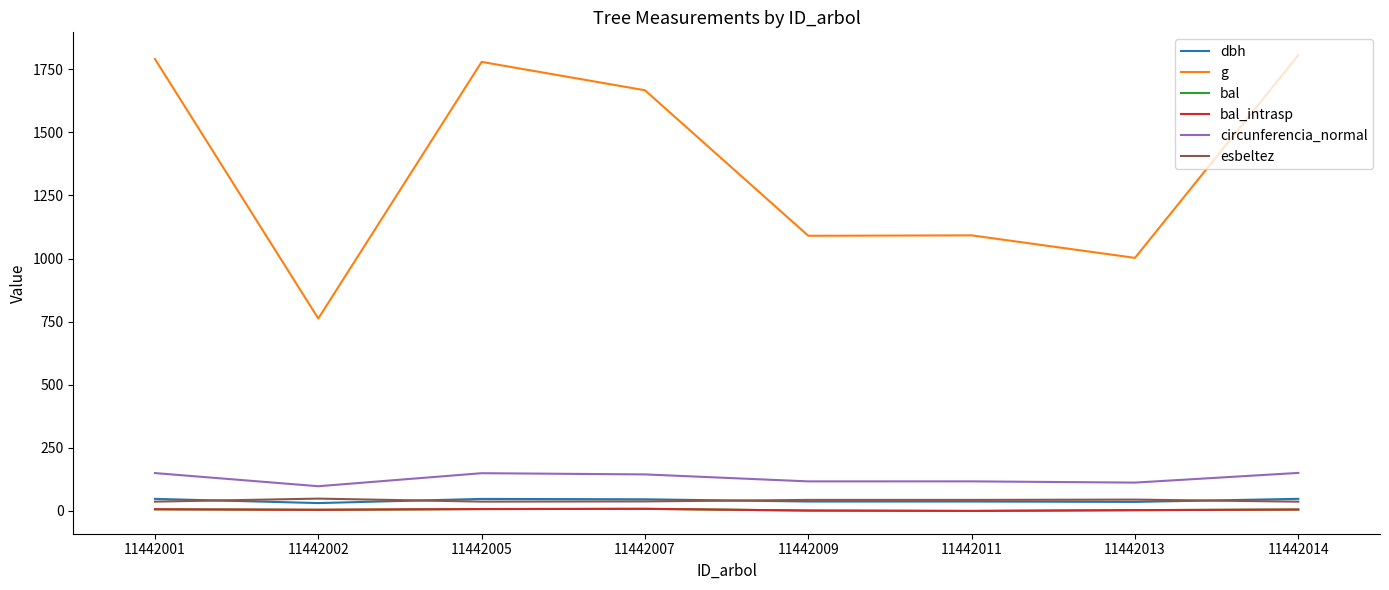

What is the spread (max minus min) of values at 11442007?

1658.5